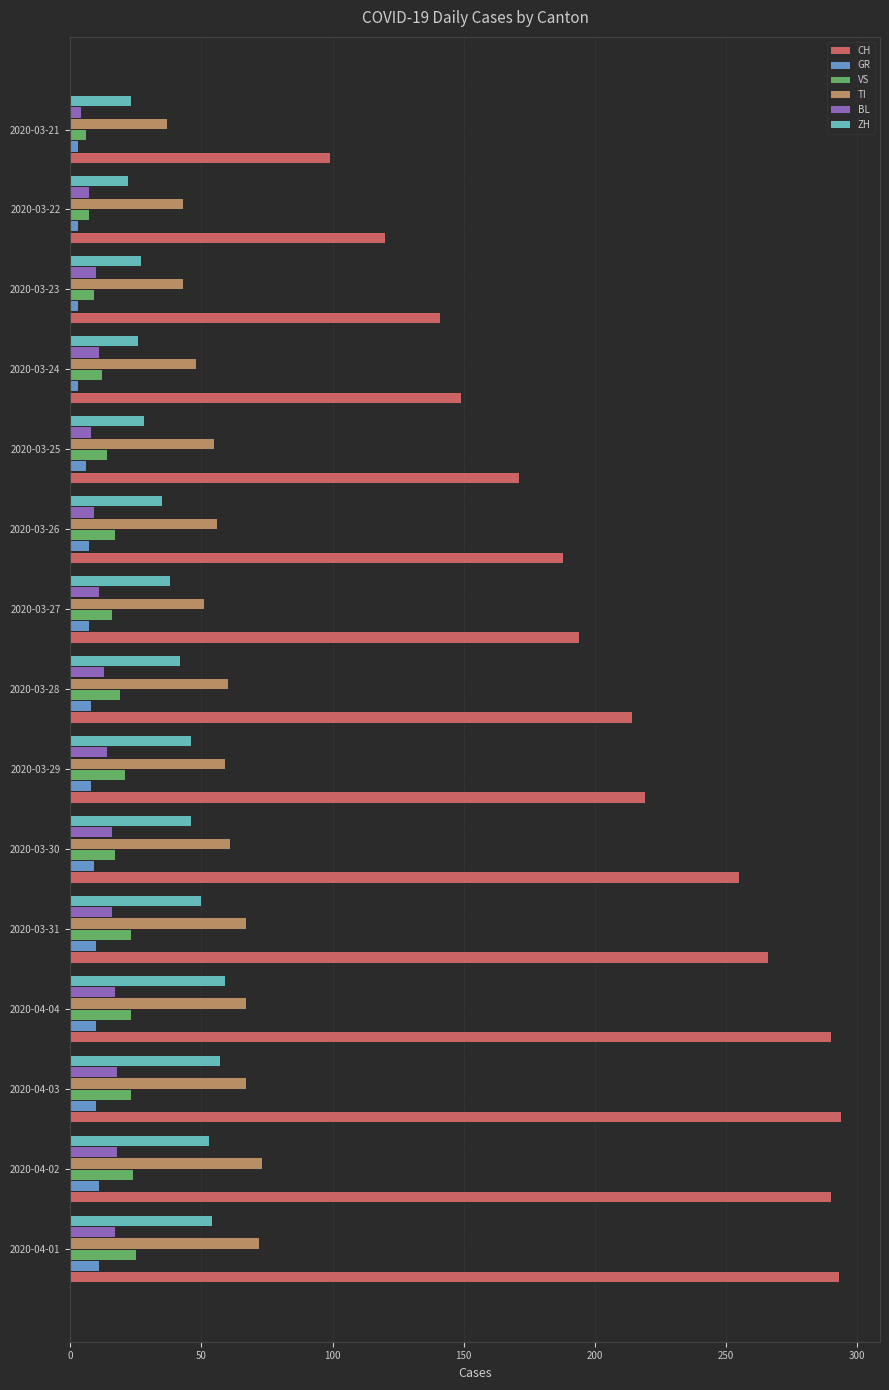

What are all the series names shown in the legend?

CH, GR, VS, TI, BL, ZH